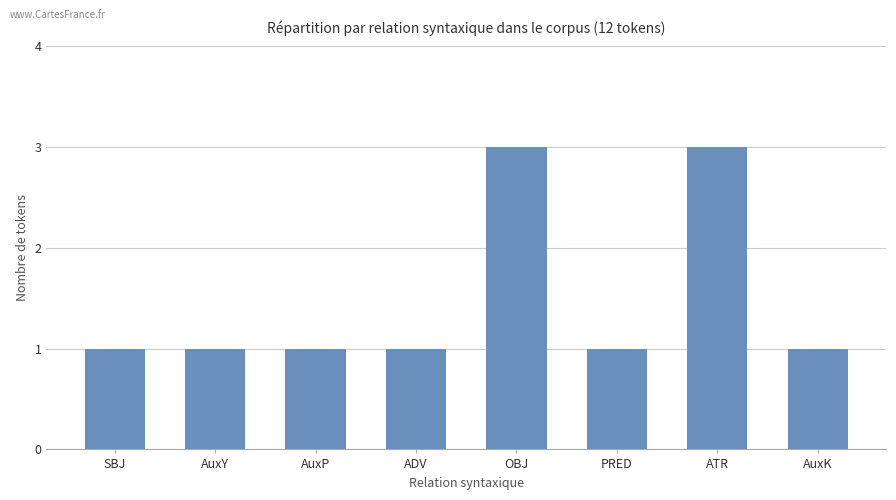

What is the ratio of the value at SBJ to the value at OBJ?

0.3